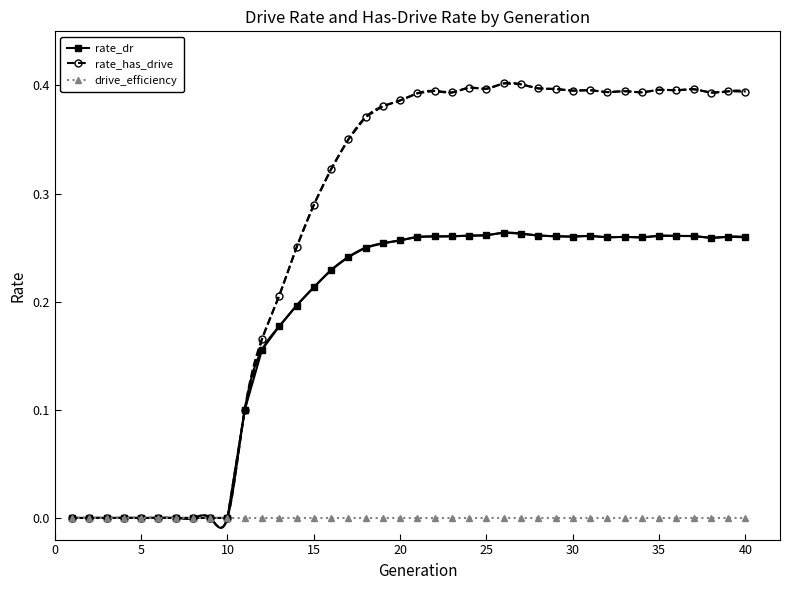

What is the highest value of the rate_has_drive series?

0.4